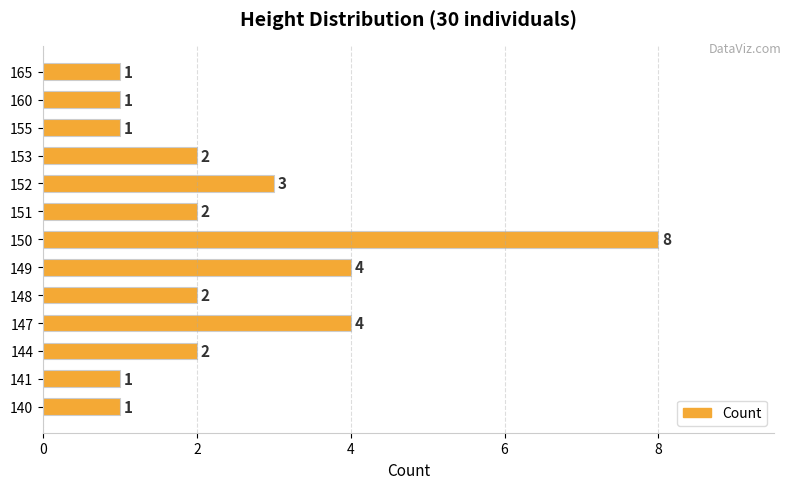

Approximately how many times larger is the value at 148 compared to 149?

0.5